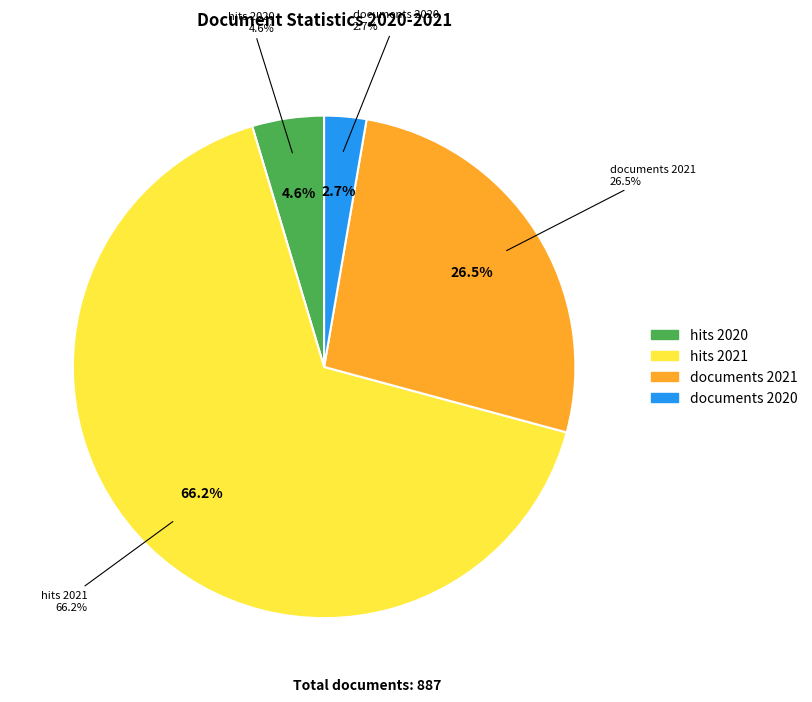

To the nearest percent, what is the difference between the largest and smallest slice percentages?

63%